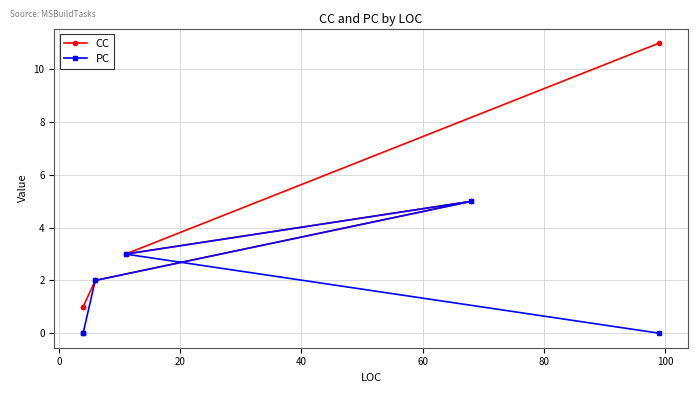

Is the value of CC at 80 greater than the value of PC at 80?

Yes